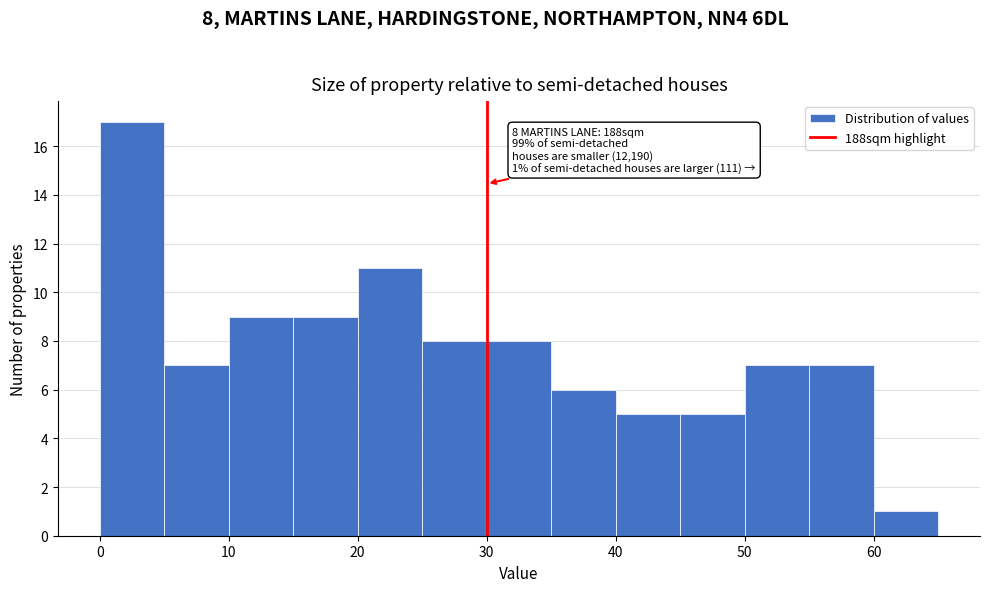

Over which range of the x-axis is the bar tallest?

0 to 5